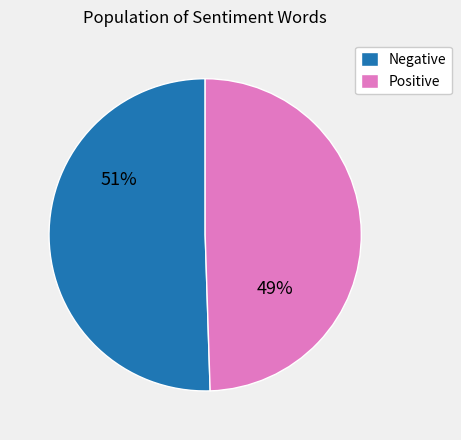

What is the ratio of the value at Negative to the value at Positive?

1.0